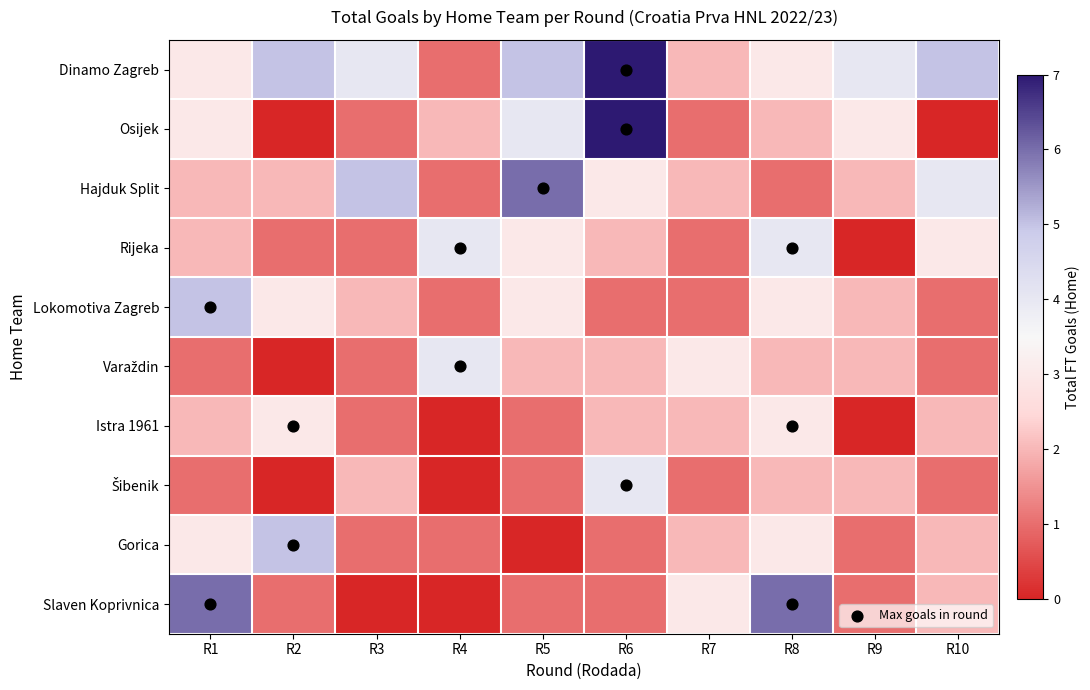

Rank the series by their maximum value, from lowest to highest.

Istra 1961, Rijeka, Varaždin, Šibenik, Lokomotiva Zagreb, Gorica, Hajduk Split, Slaven Koprivnica, Dinamo Zagreb, Osijek